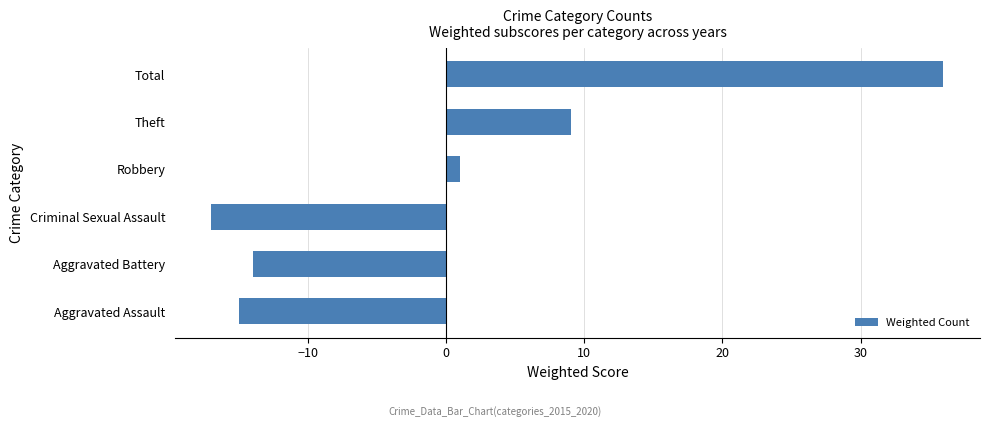

Rank the categories by value from lowest to highest.

Criminal Sexual Assault, Aggravated Assault, Aggravated Battery, Robbery, Theft, Total